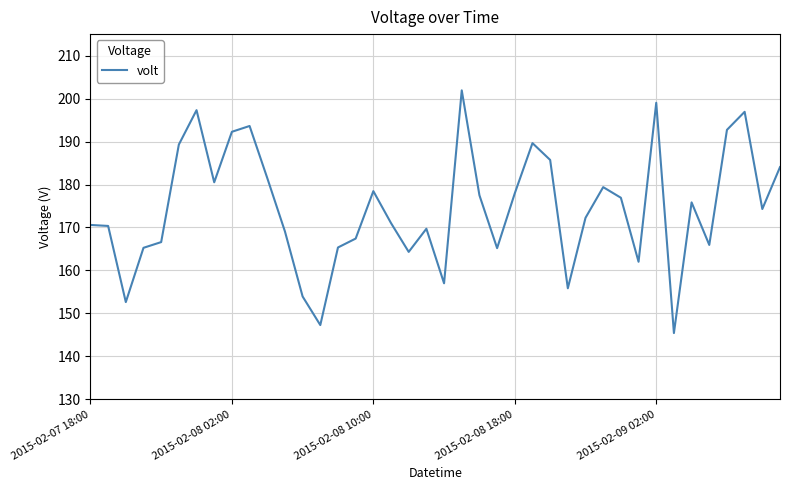

What is the maximum value shown in the chart?

201.9